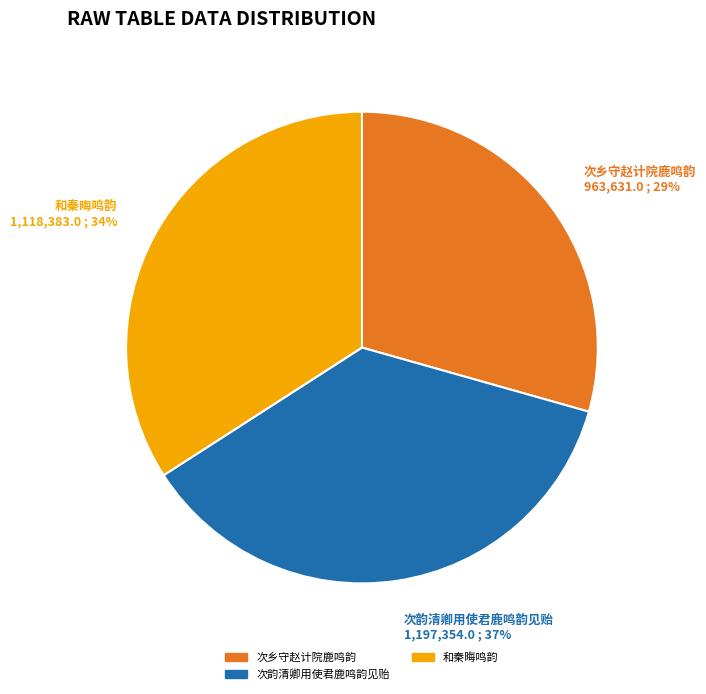

Which slice is the smallest?

次乡守赵计院鹿鸣韵